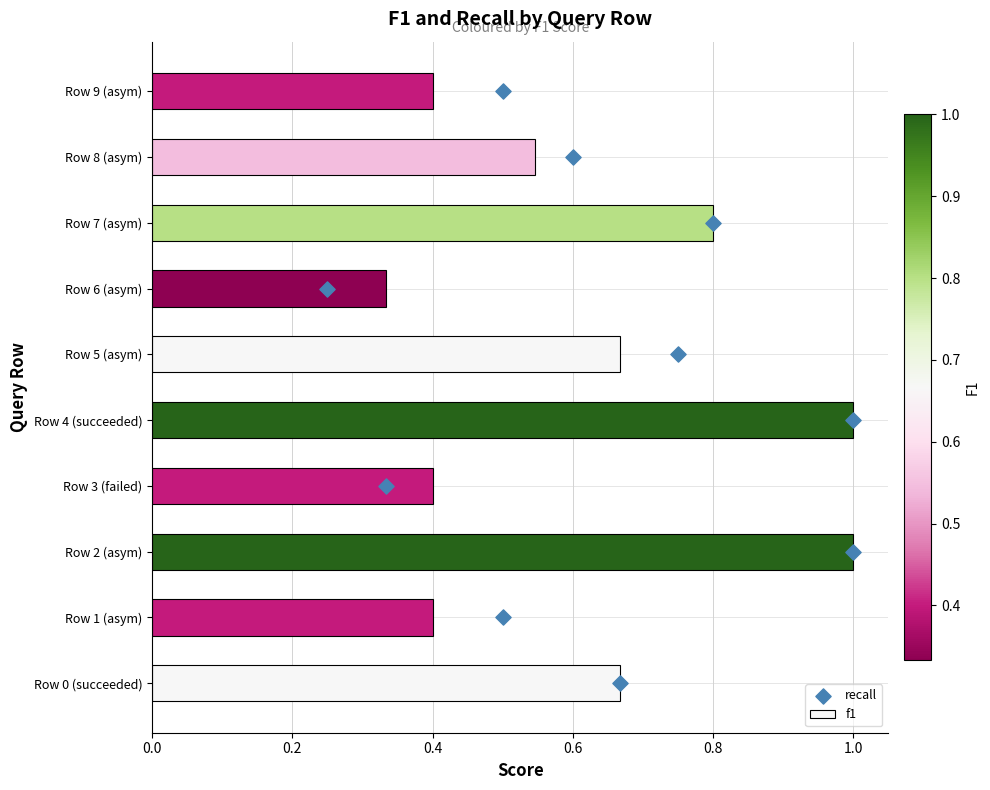

What is the difference between the second highest and second lowest values in the f1 series?

0.6